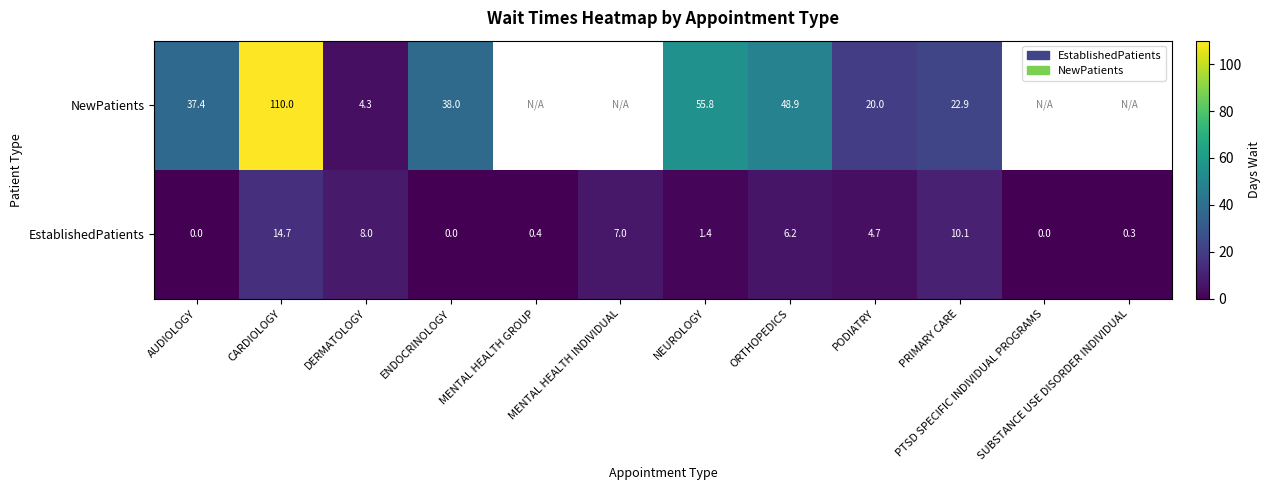

What is the difference between the highest and lowest values at DERMATOLOGY?

3.7